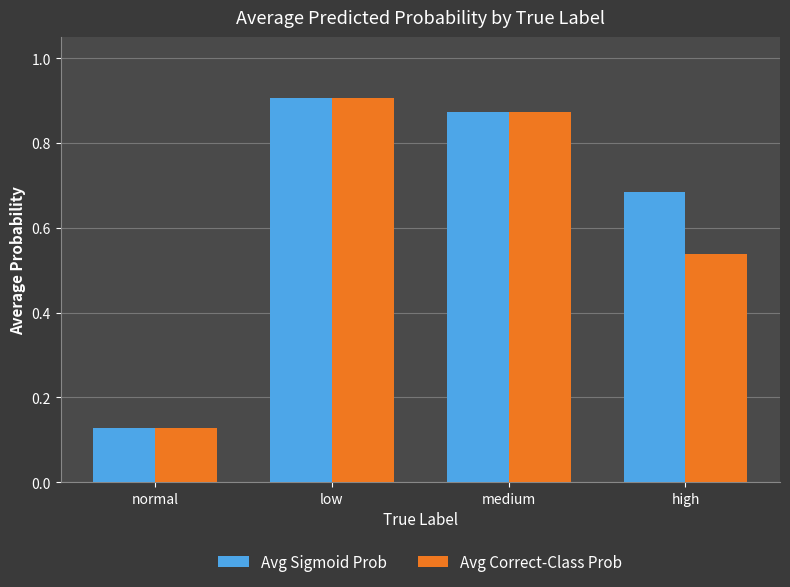

How many bars are there in each group?

2